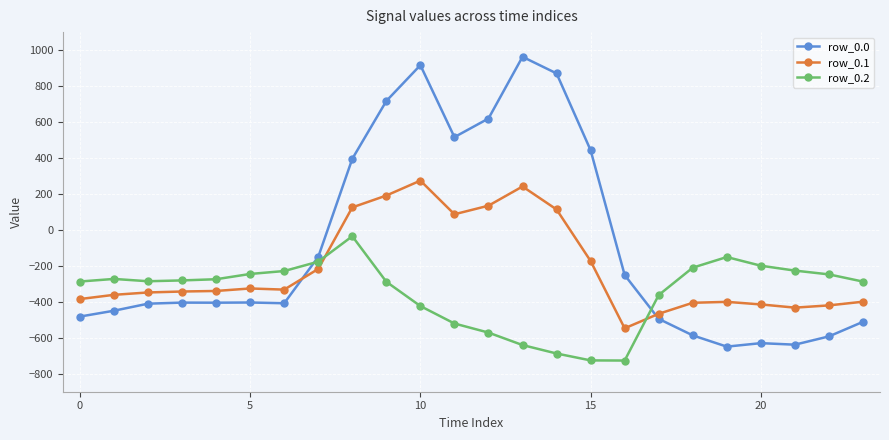

Which series has the largest total across all categories?

row_0.0